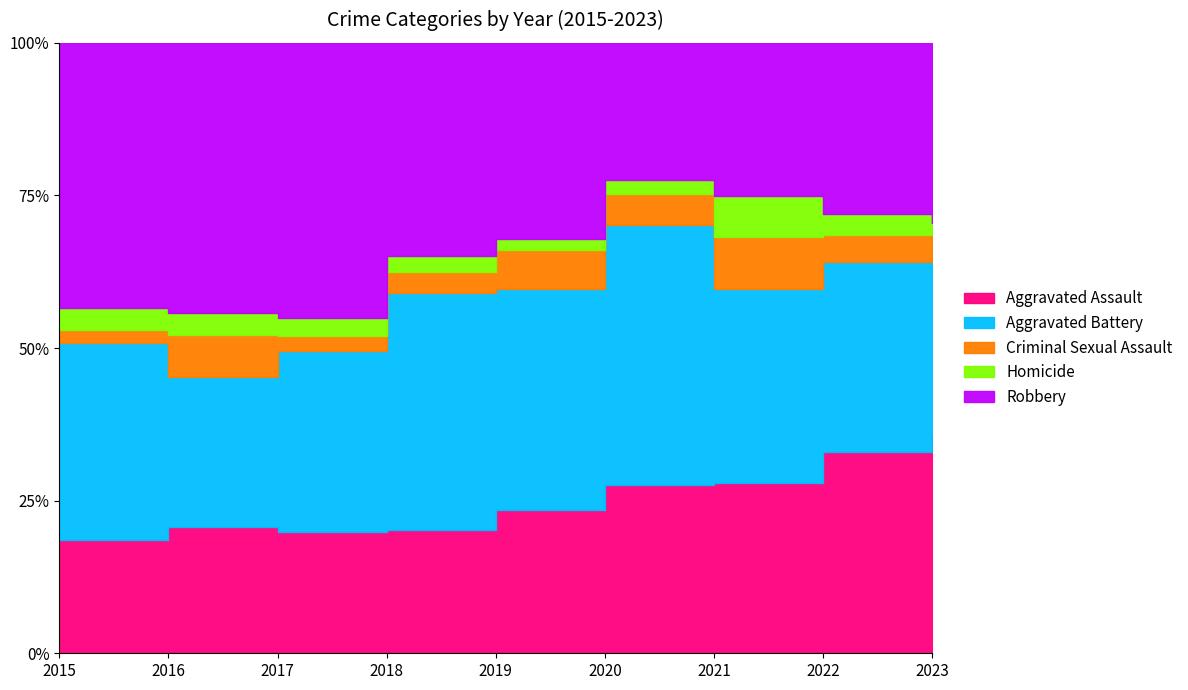

At which category does the chart reach its peak across all series?

2017